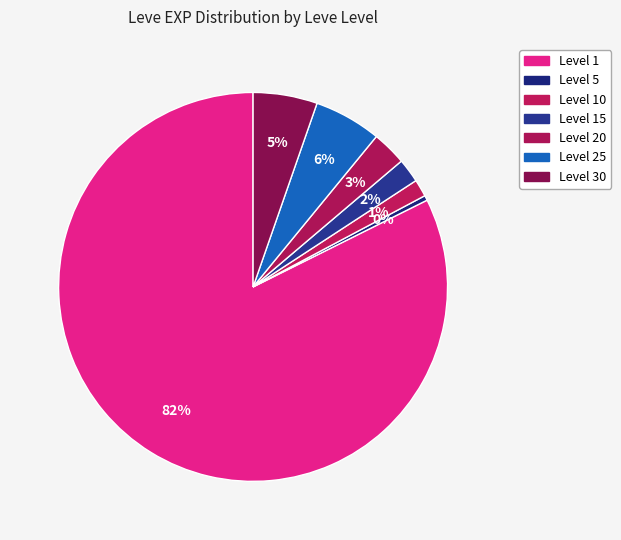

Count the number of slices in the pie.

7